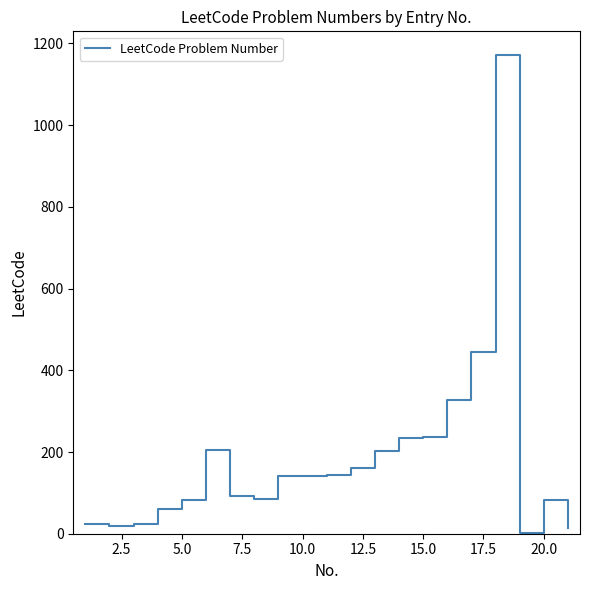

Is this an area chart (filled region under the line)?

No